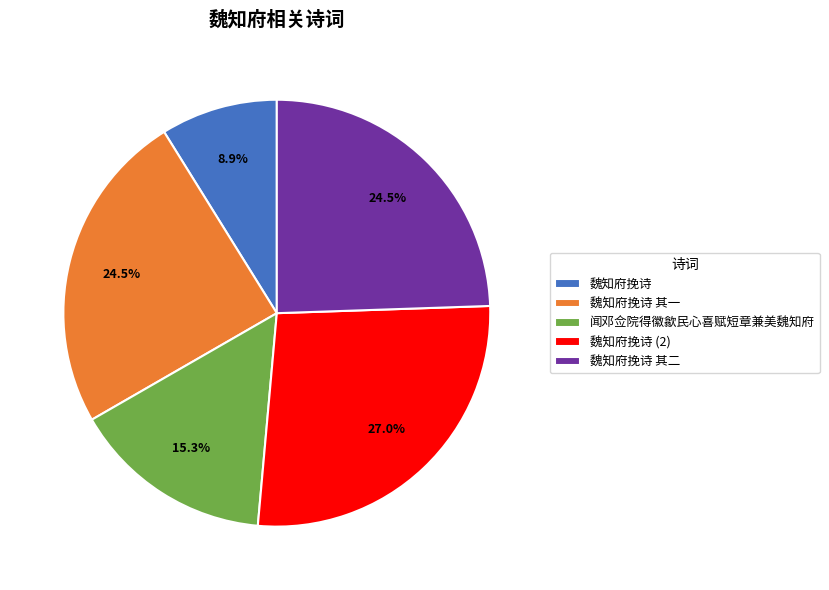

How many slices are in this pie chart?

5